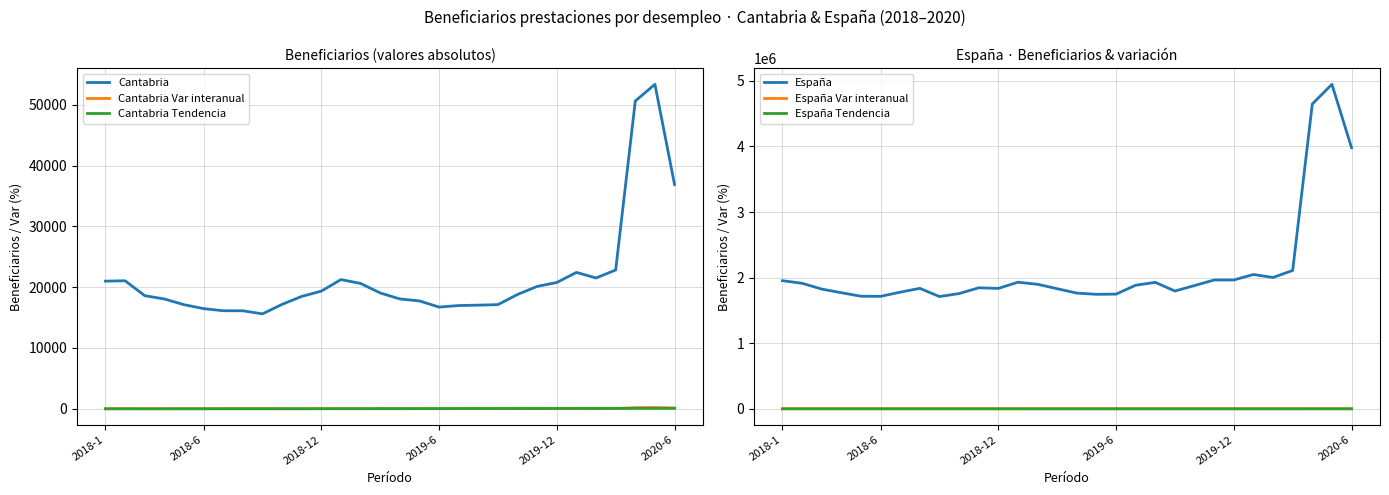

The value of España at 9 is 1026687.4. True or false?

False